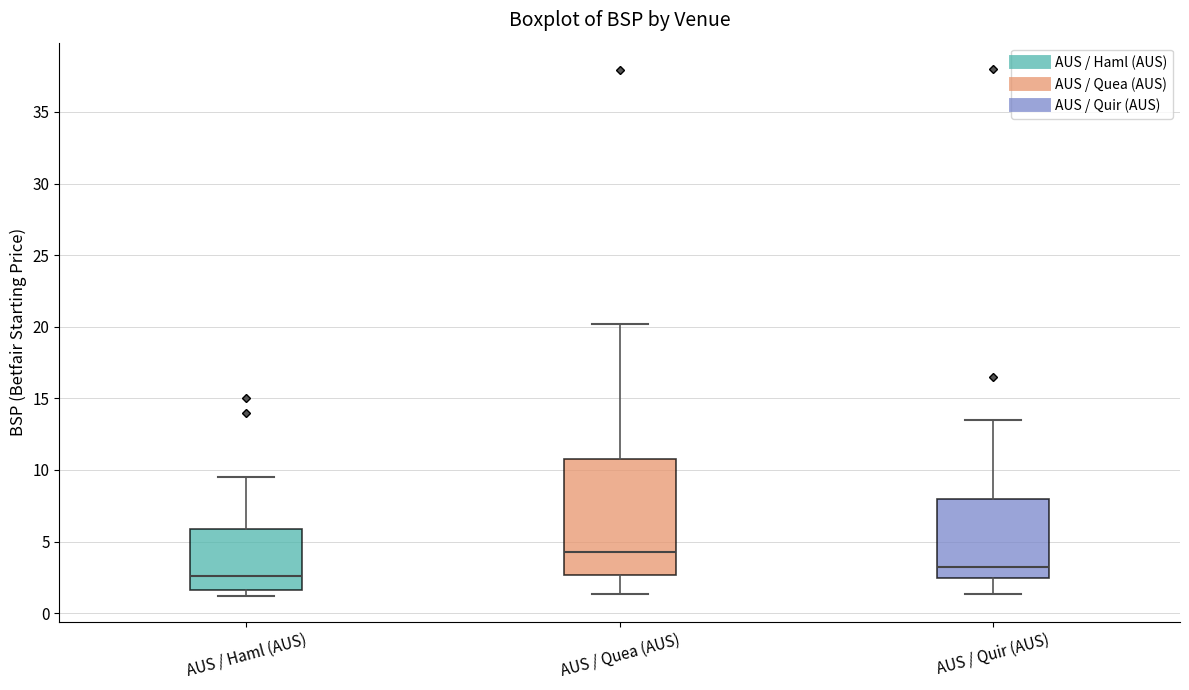

Reading left to right, transcribe this box plot: for each box, give where its median line is, the range the box spans, and where its two whiskers end, as read against the y-axis. The values are not printed on the chart, so give them approximately, as read against the axis.

AUS / Haml (AUS): median 2.5, box 1.5 to 6.0, whiskers 1.0 to 9.5
AUS / Quea (AUS): median 4.5, box 2.5 to 10.5, whiskers 1.5 to 20.0
AUS / Quir (AUS): median 3.0, box 2.5 to 8.0, whiskers 1.5 to 13.5